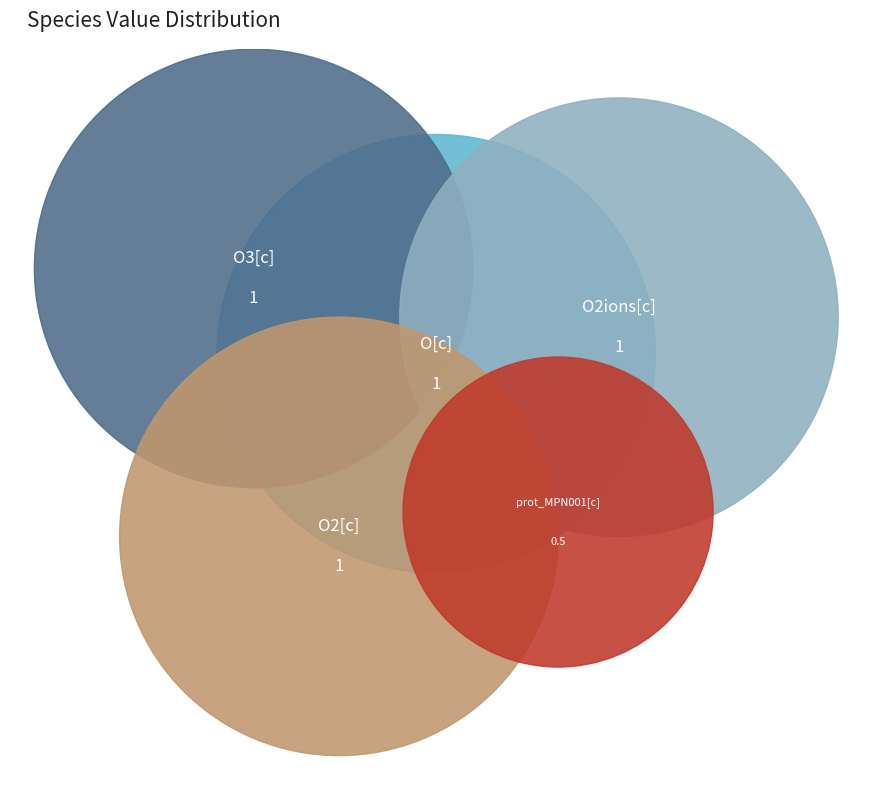

Rank the categories by value from highest to lowest.

O[c], O3[c], O2ions[c], O2[c], prot_MPN001[c]